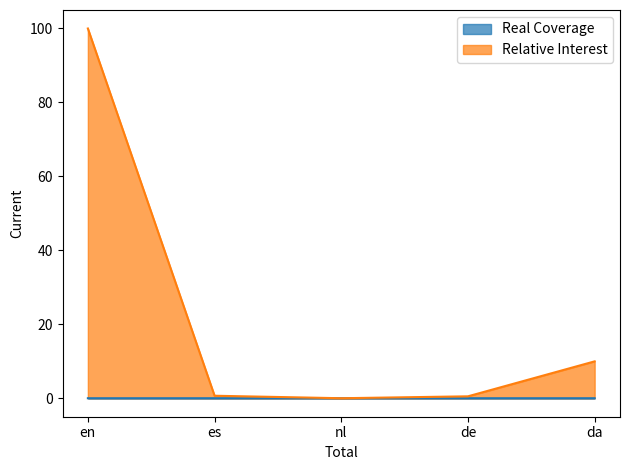

List the series in order of their overall mean, highest first.

Relative Interest, Real Coverage